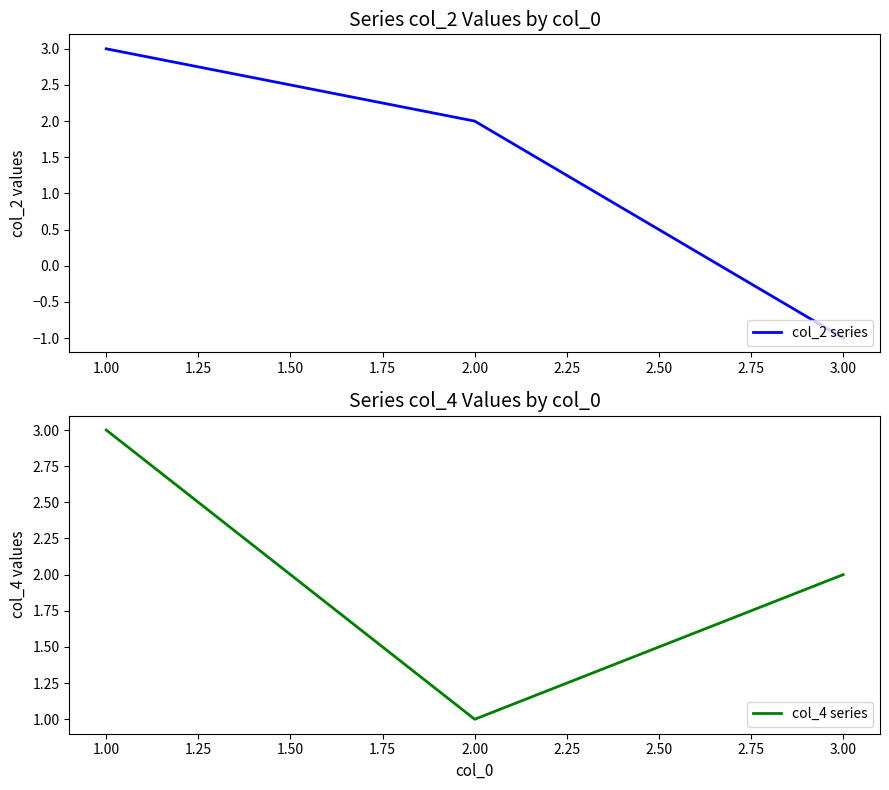

True or false: col_2 series has a value of 4 at 1.00.

False